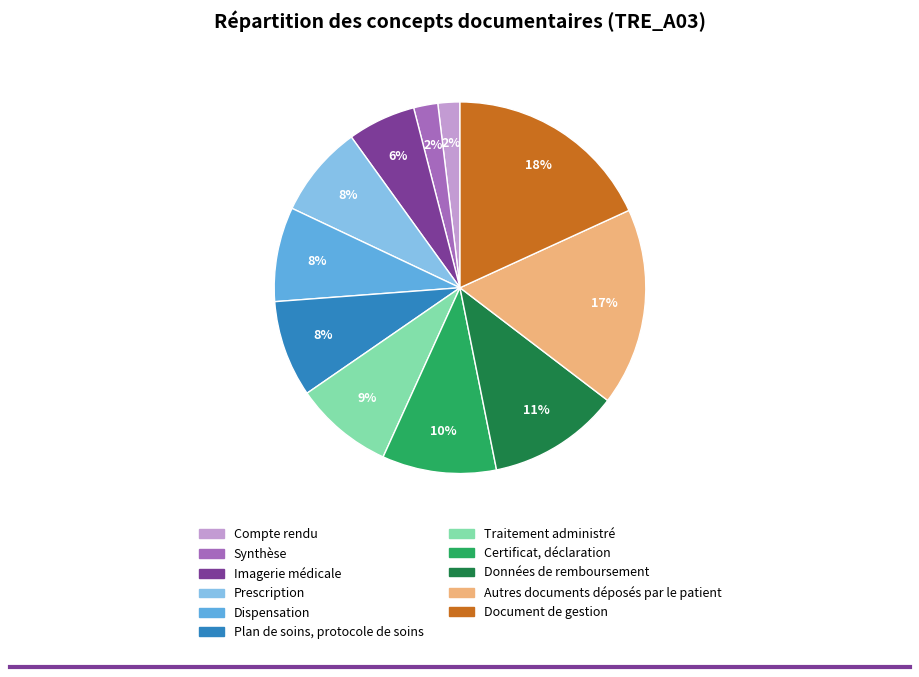

How many segments does this pie chart have?

11